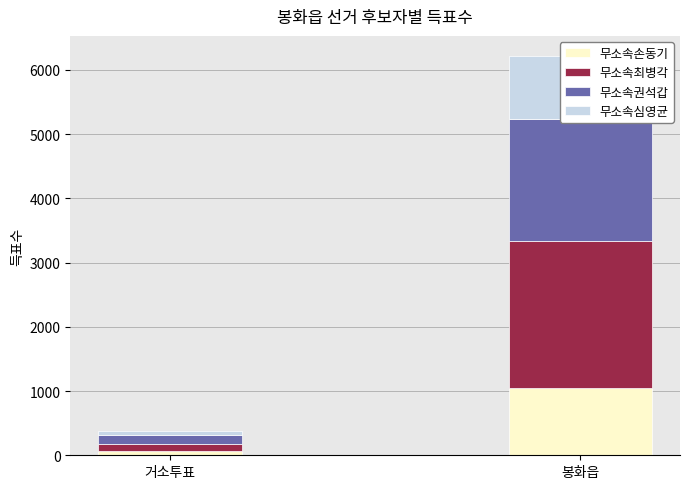

Which series changed the most between 거소투표 and 봉화읍?

무소속최병각